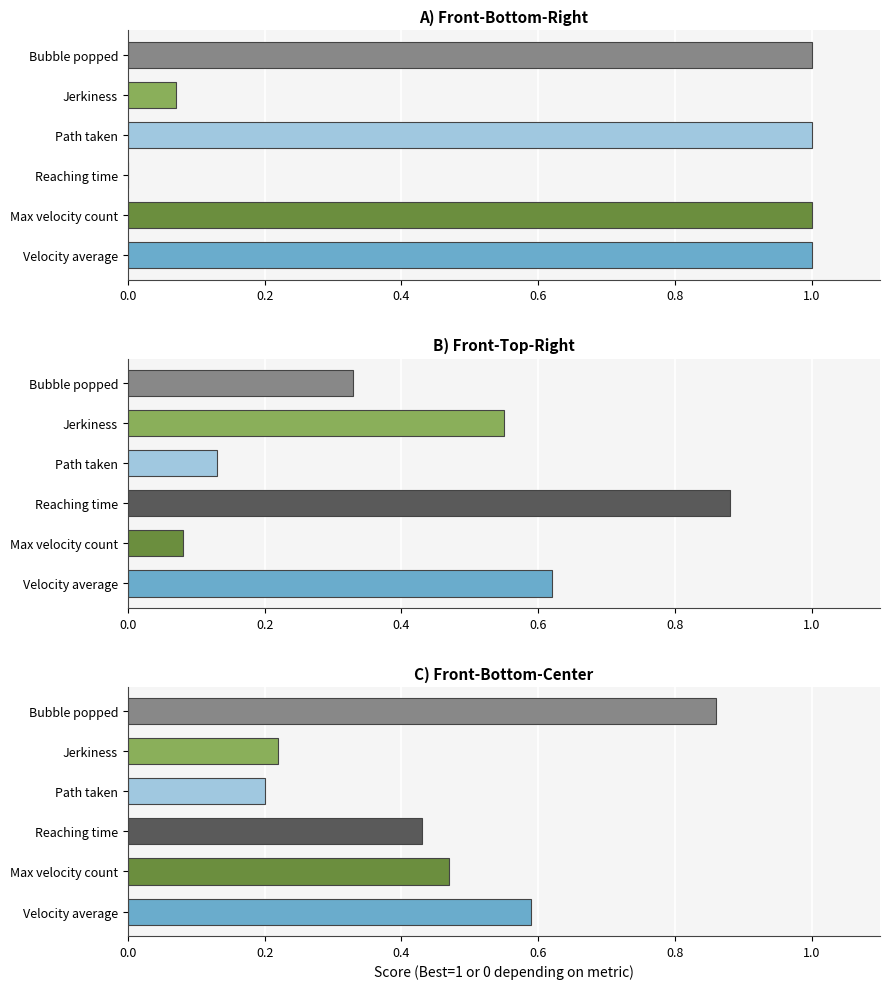

Reading right to left, transcribe all the data shown in this chart.

Velocity average: Front-Bottom-Center=0.6	Front-Top-Right=0.6	Front-Bottom-Right=1.0
Max velocity count: Front-Bottom-Center=0.5	Front-Top-Right=0.1	Front-Bottom-Right=1.0
Reaching time: Front-Bottom-Center=0.4	Front-Top-Right=0.9	Front-Bottom-Right=0.0
Path taken: Front-Bottom-Center=0.2	Front-Top-Right=0.1	Front-Bottom-Right=1.0
Jerkiness: Front-Bottom-Center=0.2	Front-Top-Right=0.6	Front-Bottom-Right=0.1
Bubble popped: Front-Bottom-Center=0.9	Front-Top-Right=0.3	Front-Bottom-Right=1.0